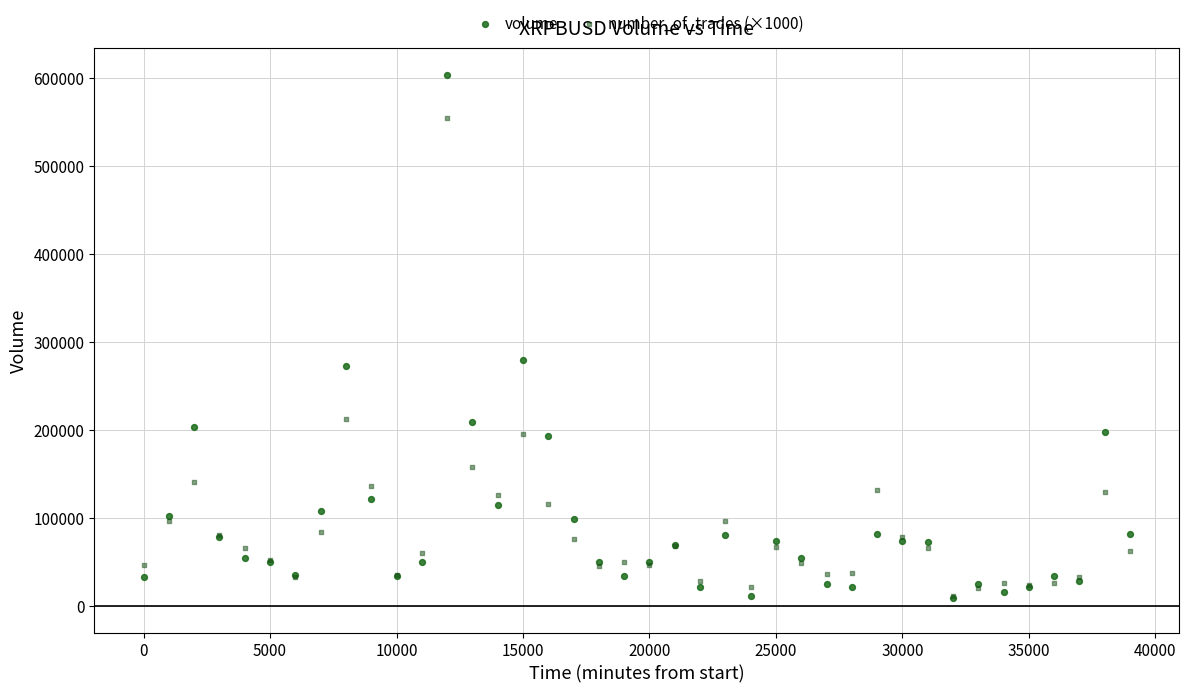

What are all the series names shown in the legend?

volume, number_of_trades (×1000)